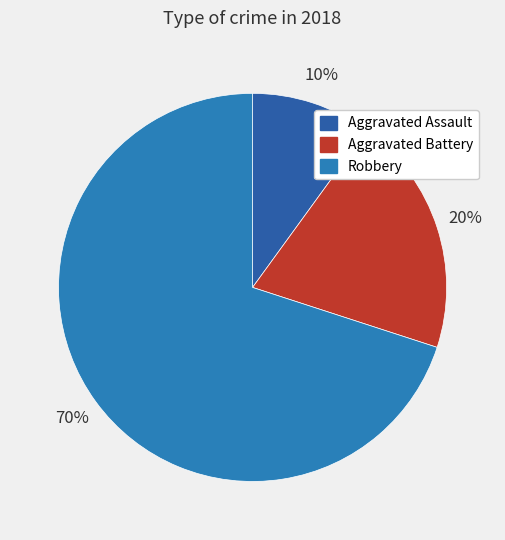

Count the number of slices in the pie.

3